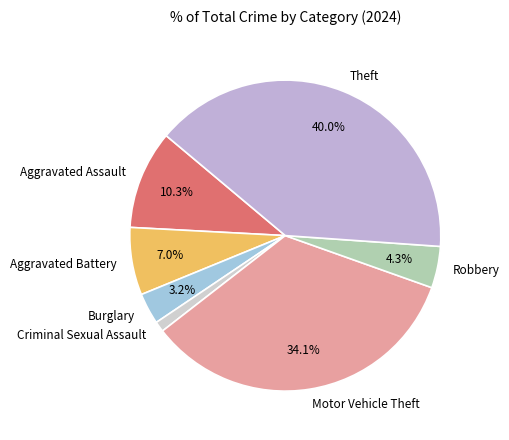

Combined, do Theft and Criminal Sexual Assault account for over 50%?

No